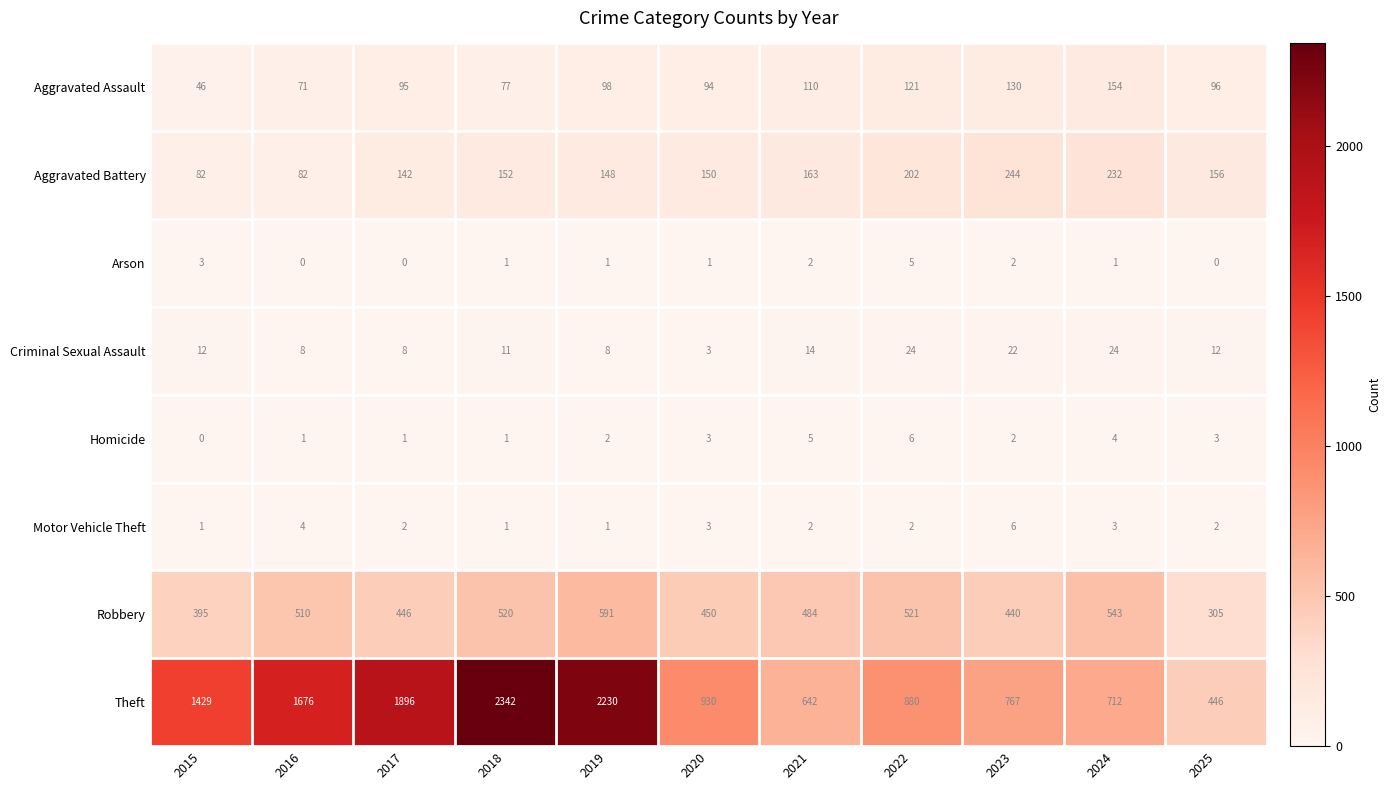

Which series has the largest total across all categories?

Theft